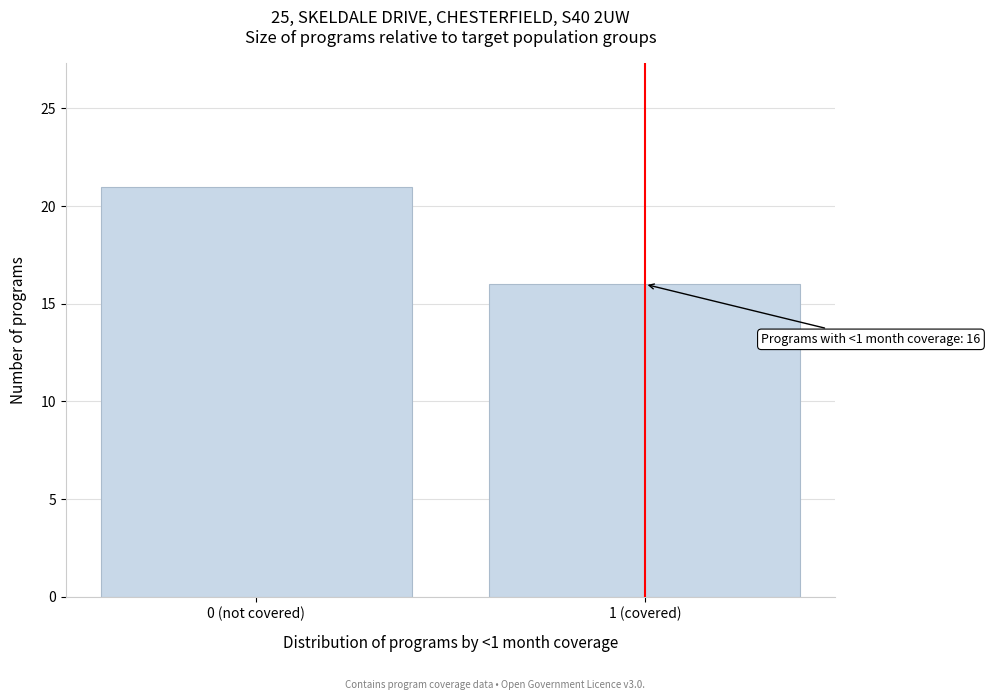

Reading left to right, extract all data points from this chart.

21	16